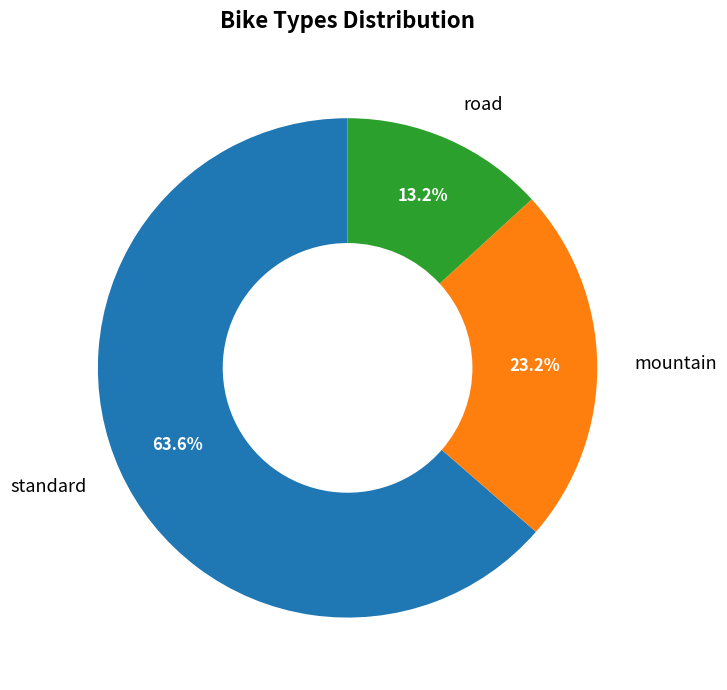

How many slices are in this pie chart?

3